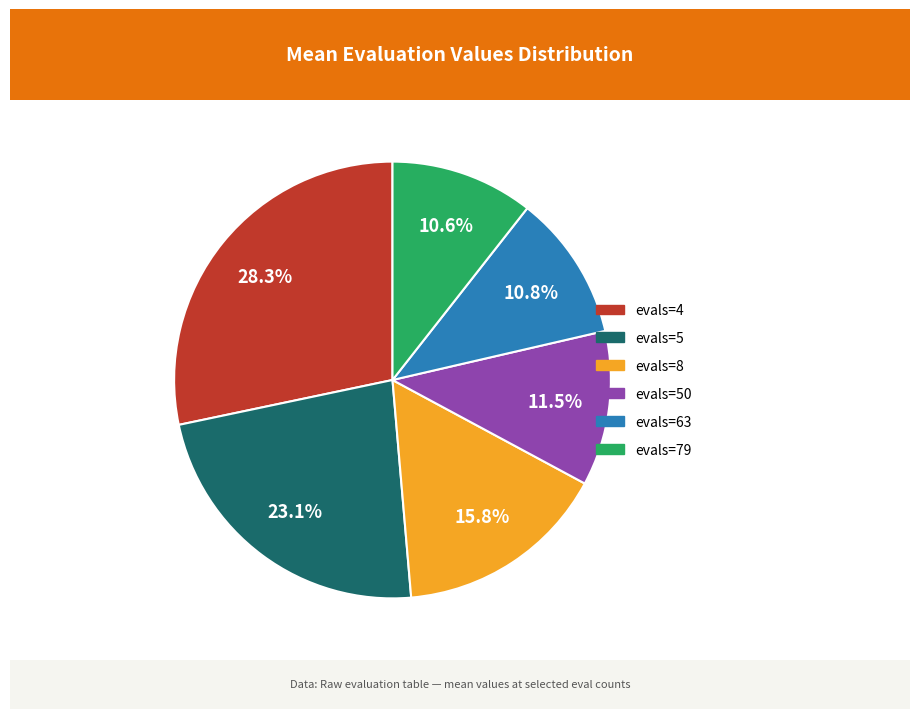

Is there a majority slice in this chart?

No